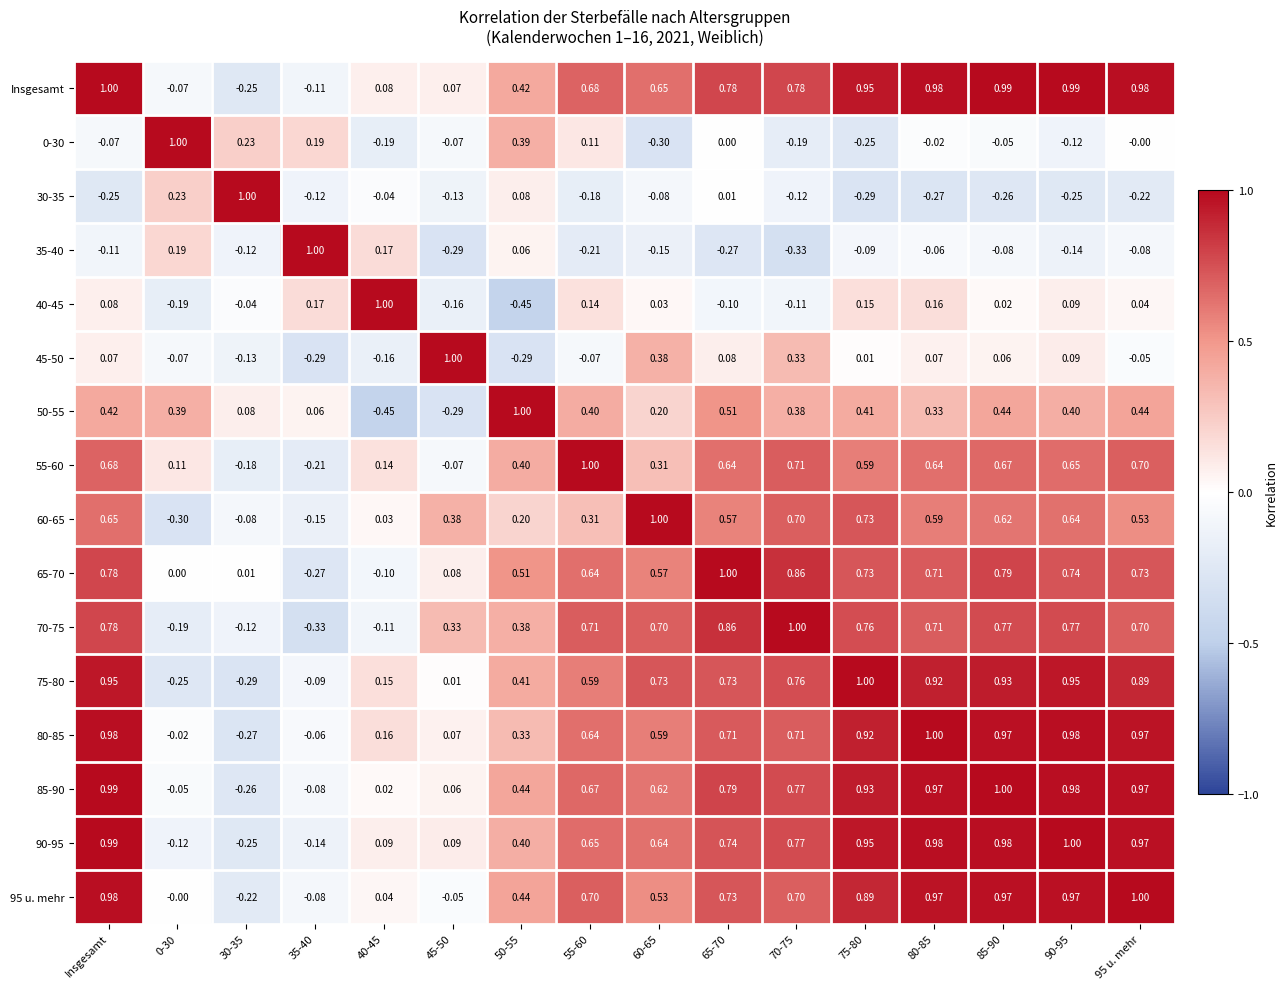

Which series has the largest total across all categories?

Insgesamt